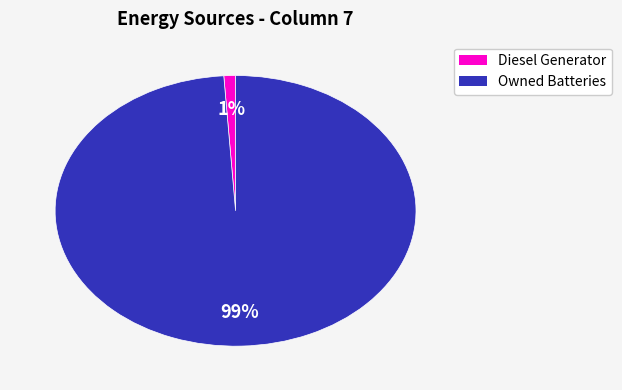

Does any single category account for the majority?

Yes